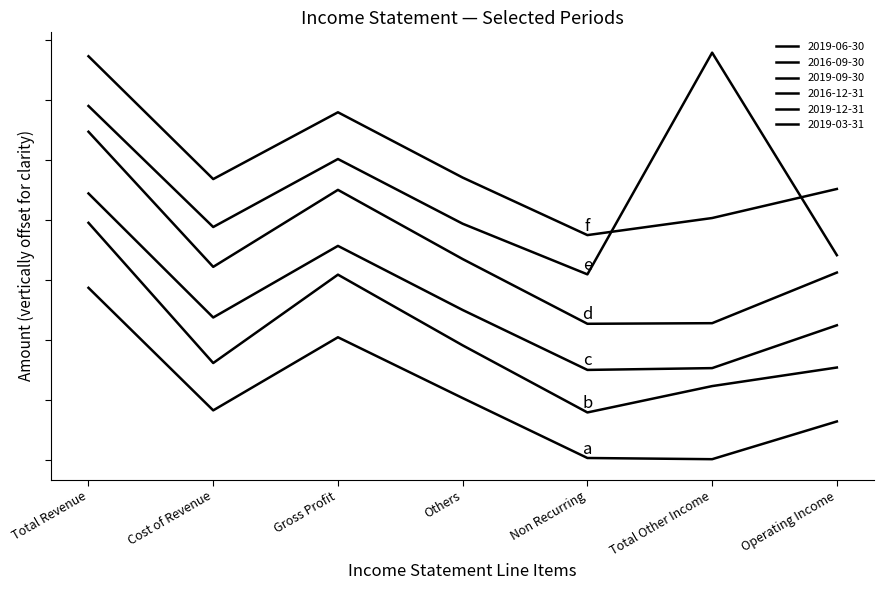

Rank the series by their maximum value, from lowest to highest.

2019-06-30, 2016-09-30, 2019-09-30, 2016-12-31, 2019-03-31, 2019-12-31